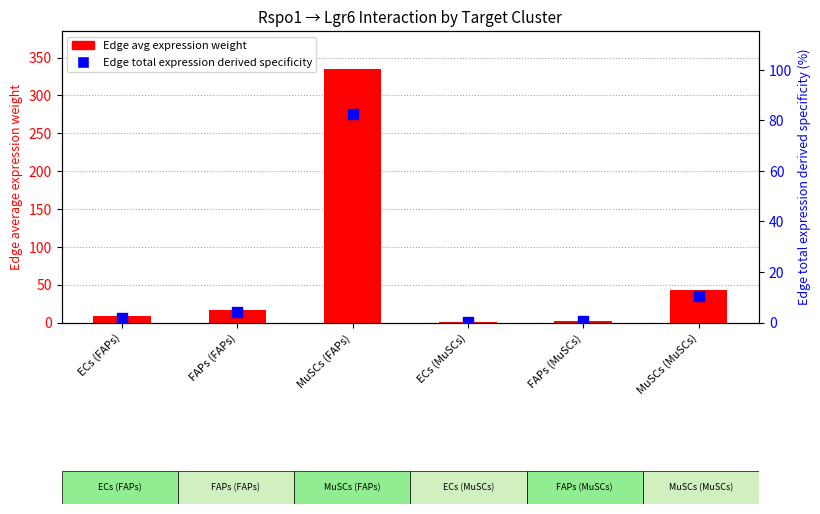

Which series has the largest Y range (max minus min)?

Edge avg expression weight